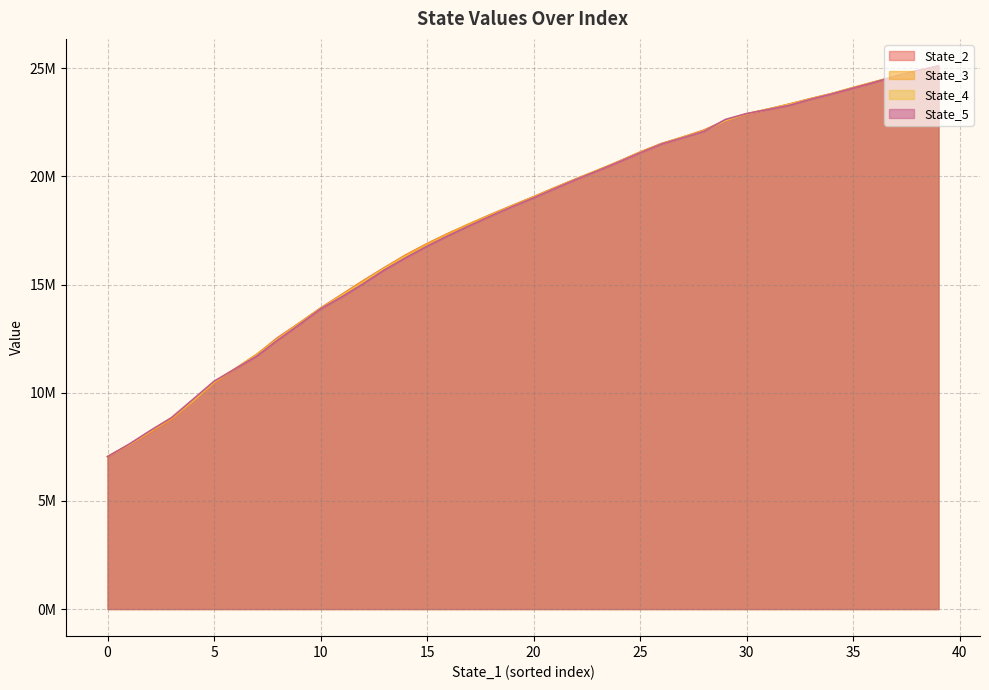

What are all the series names shown in the legend?

State_2, State_3, State_4, State_5